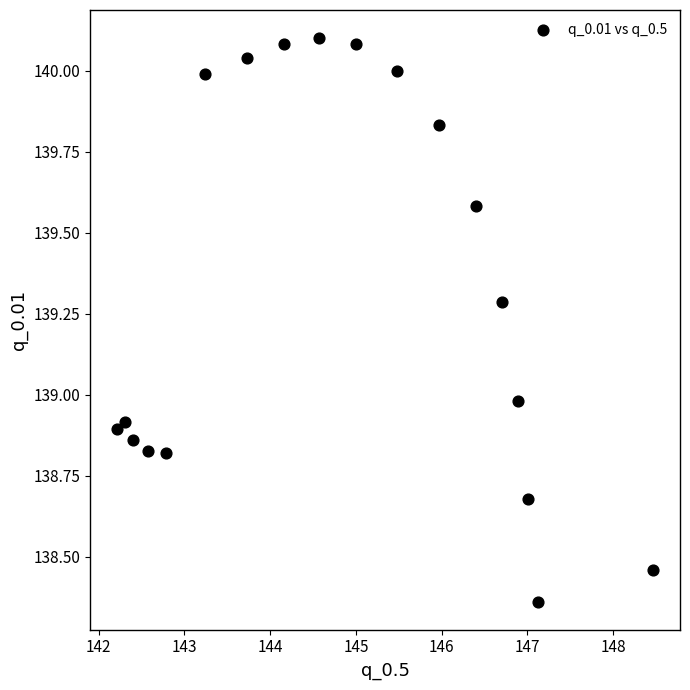

What is the range of X values (max minus min)?

6.3